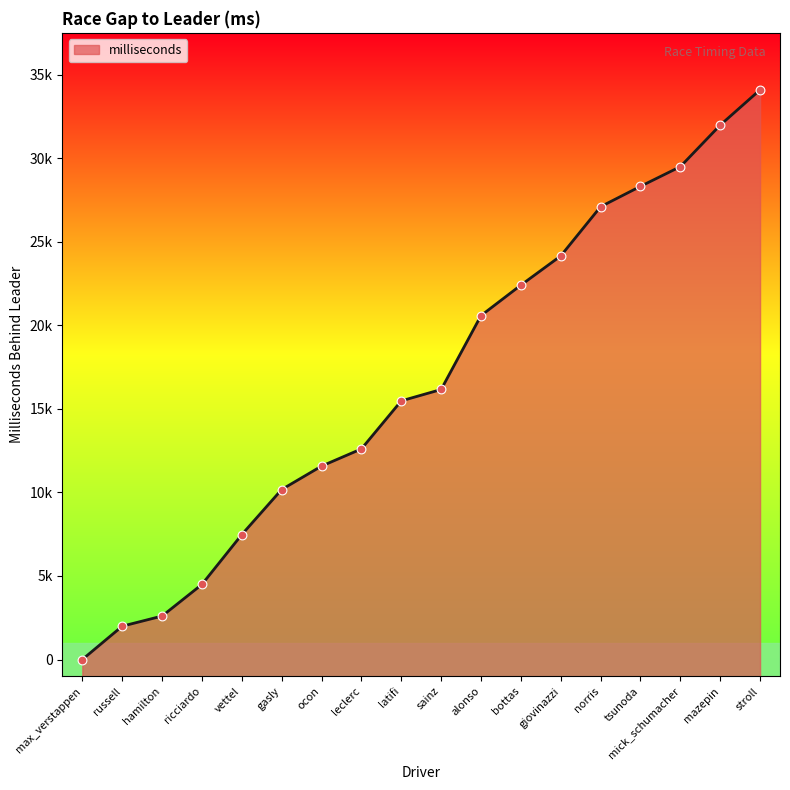

What is the change in value from vettel to mazepin?

+24514